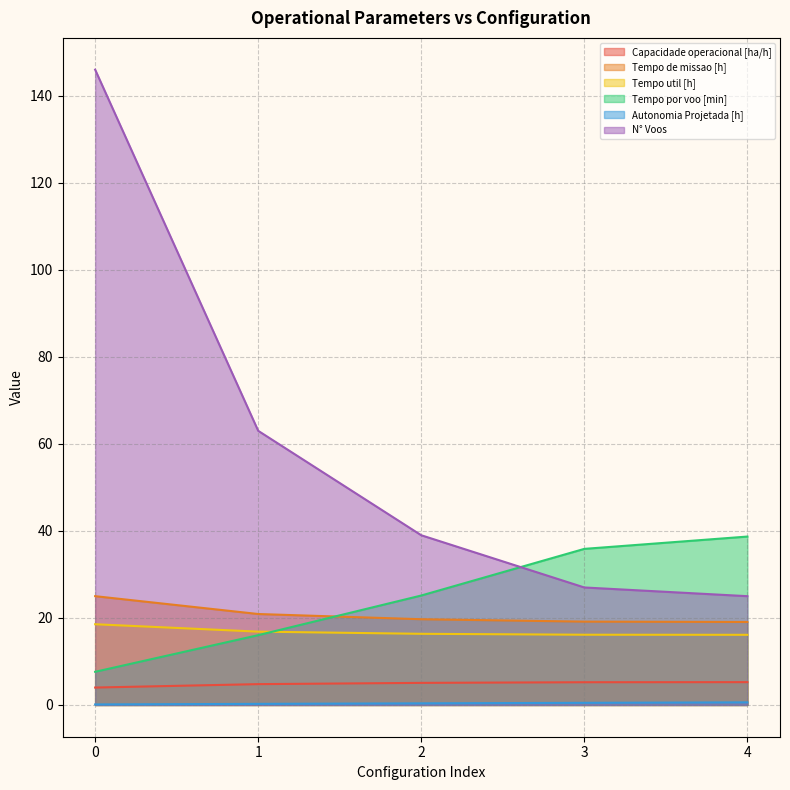

The value of Capacidade operacional [ha/h] at 0 is 4.0. True or false?

True